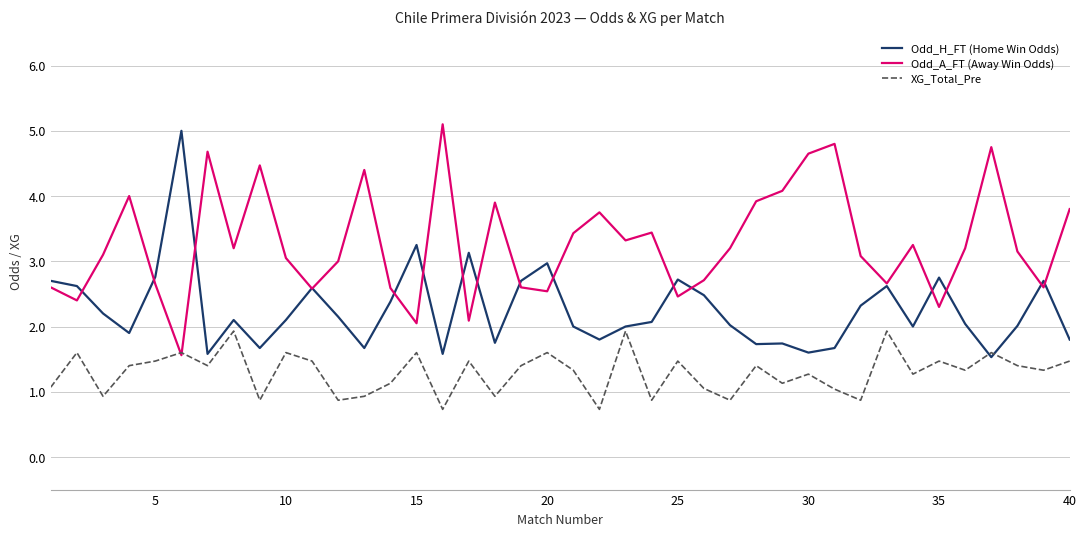

Rank the series by their average value, from lowest to highest.

XG_Total_Pre, Odd_H_FT (Home Win Odds), Odd_A_FT (Away Win Odds)